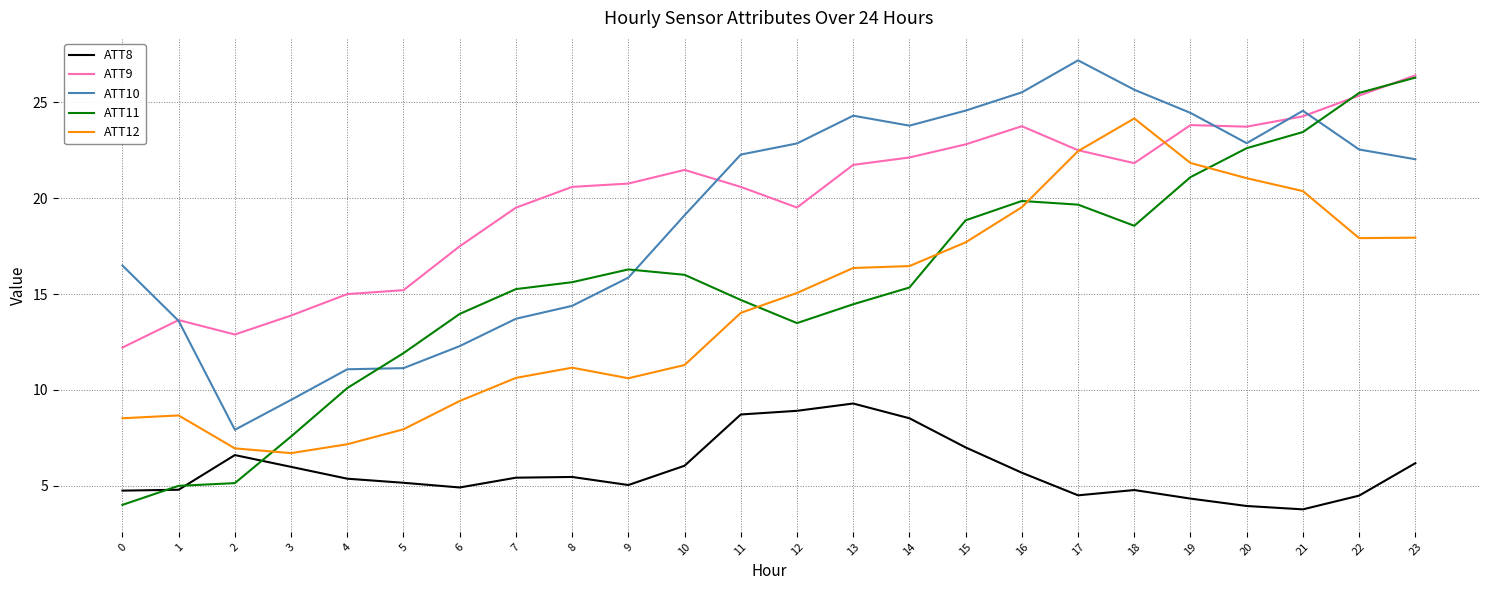

Is the value of ATT10 at 5 greater than the value of ATT12 at 14?

No